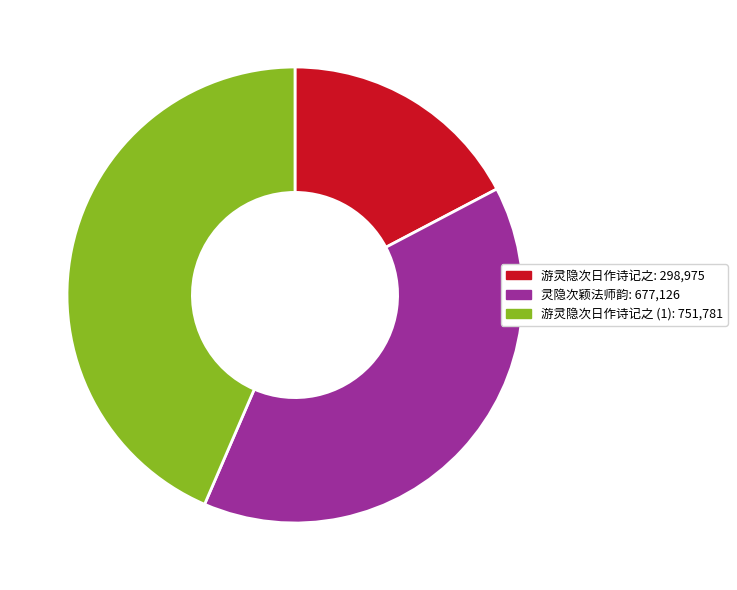

Is there any slice that represents more than half of the pie?

No